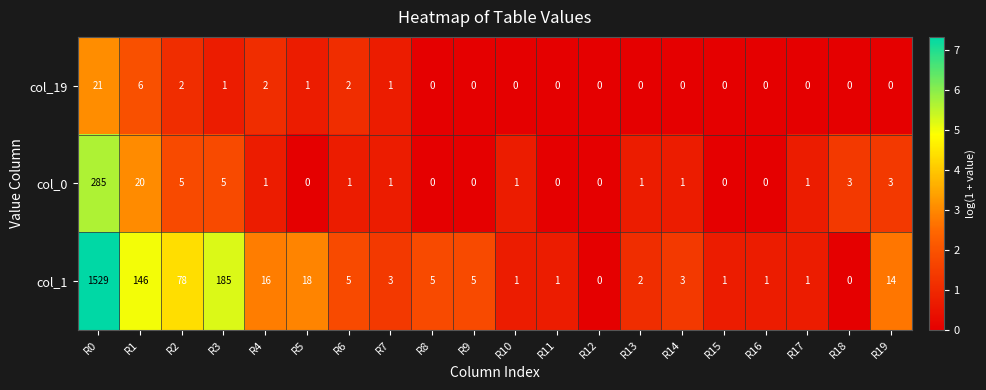

Which series has the largest total across all categories?

col_1